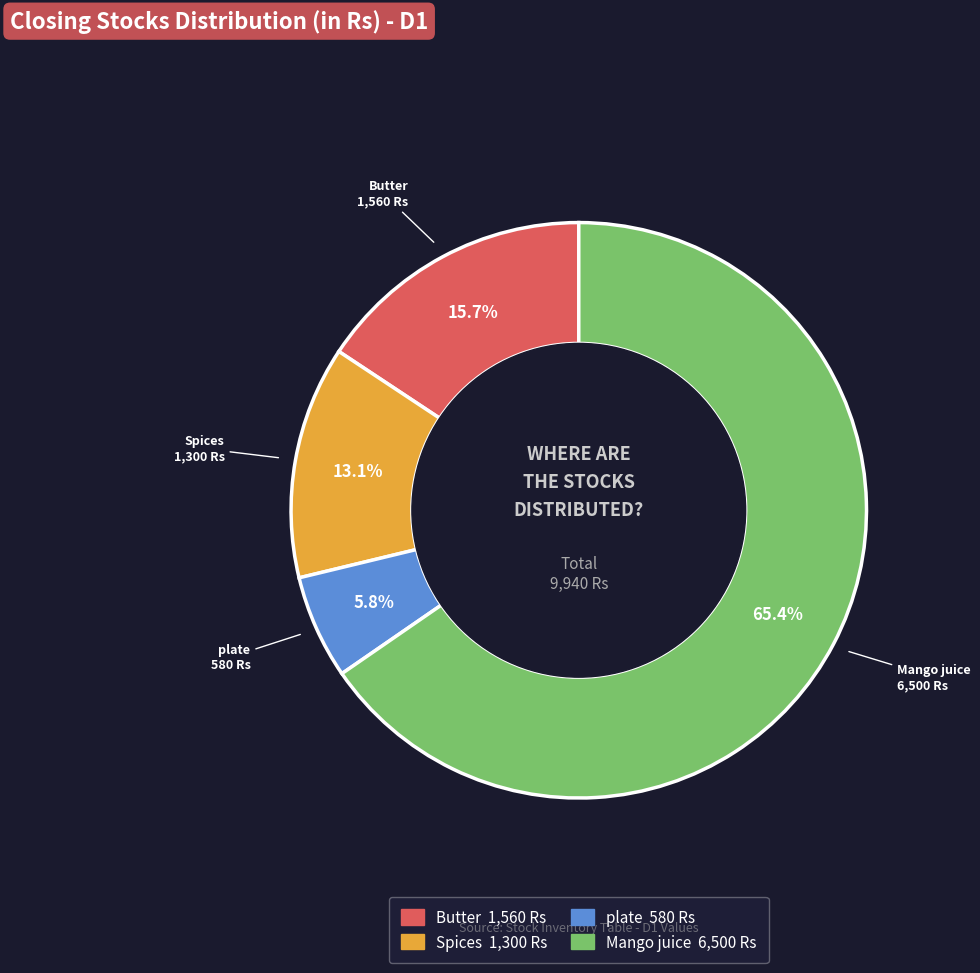

Does any single category account for the majority?

Yes